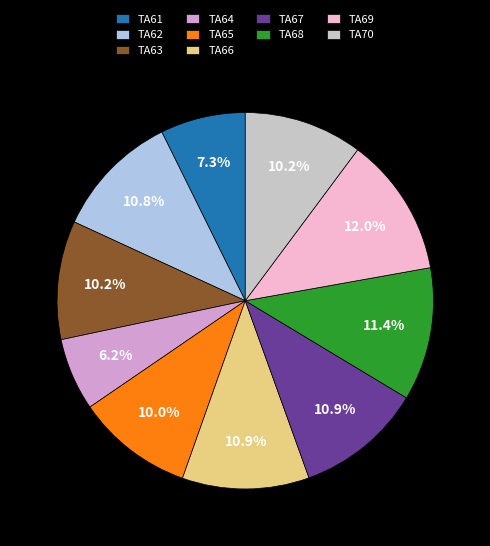

Is the sum of TA65 and TA69 greater than half?

No